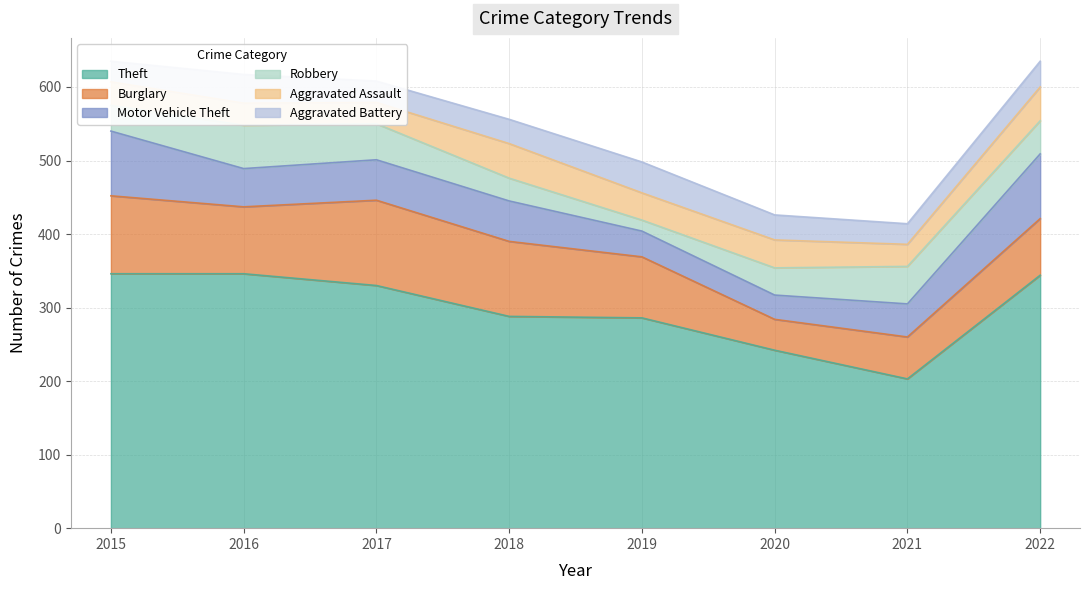

Which series has the largest total across all categories?

Theft